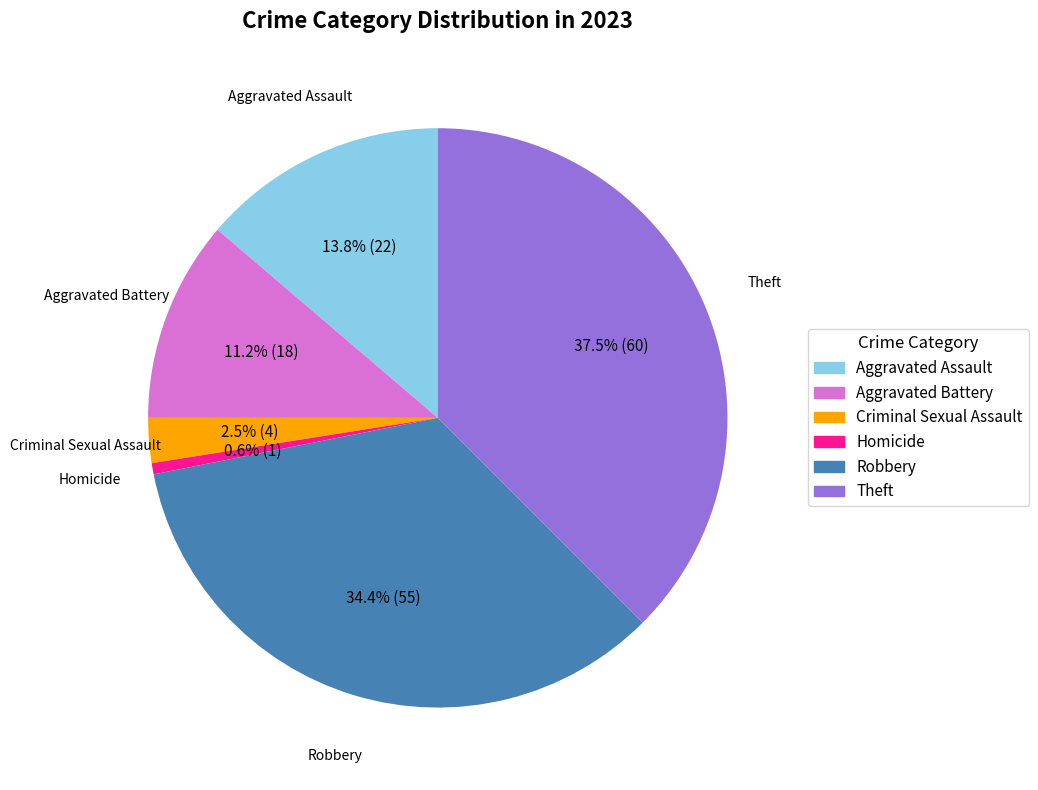

To the nearest percent, what percentage of the pie is Homicide?

1%